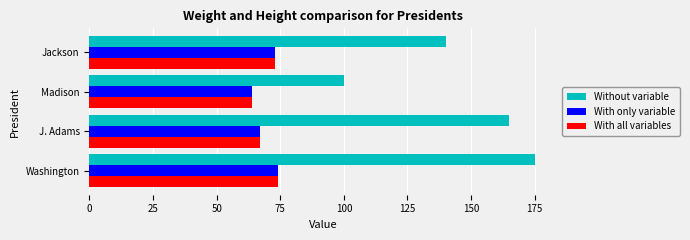

At which label is With all variables closest to 69?

J. Adams